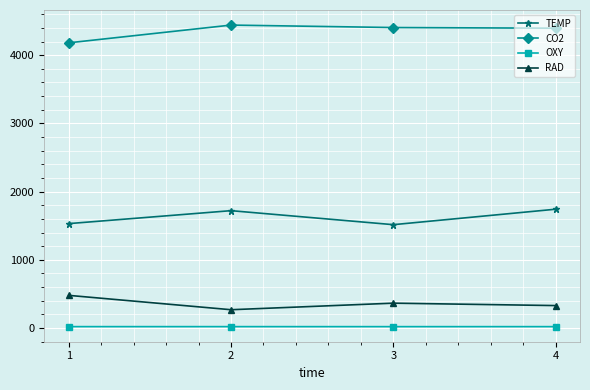

Is the value of TEMP at 3 greater than the value of CO2 at 4?

No